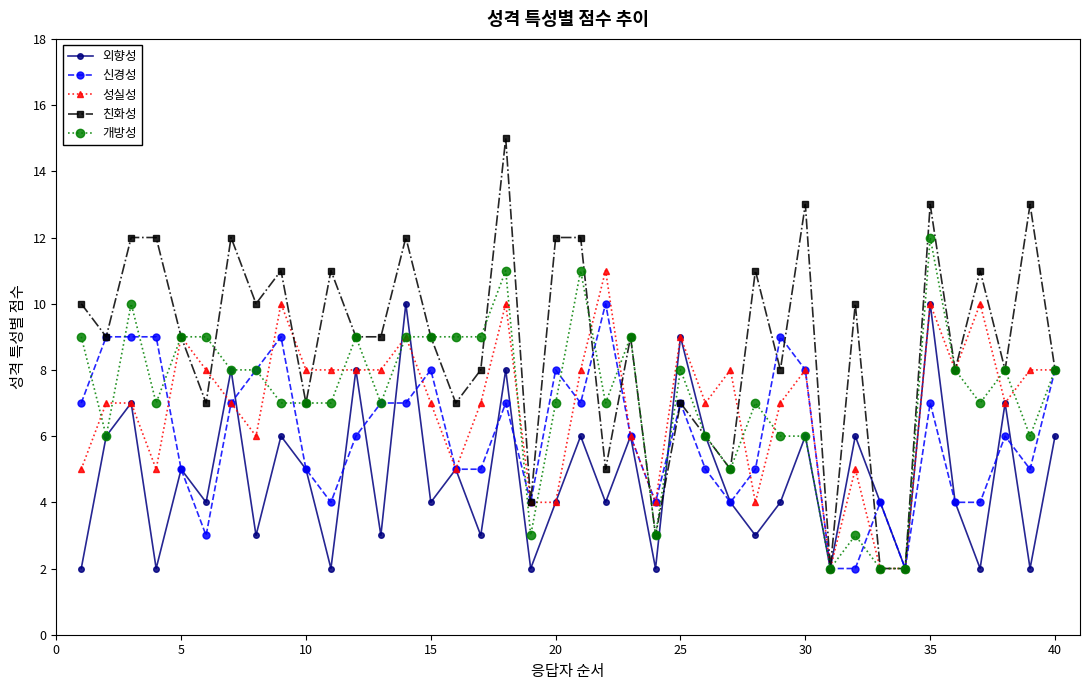

What is the greatest value displayed?

15